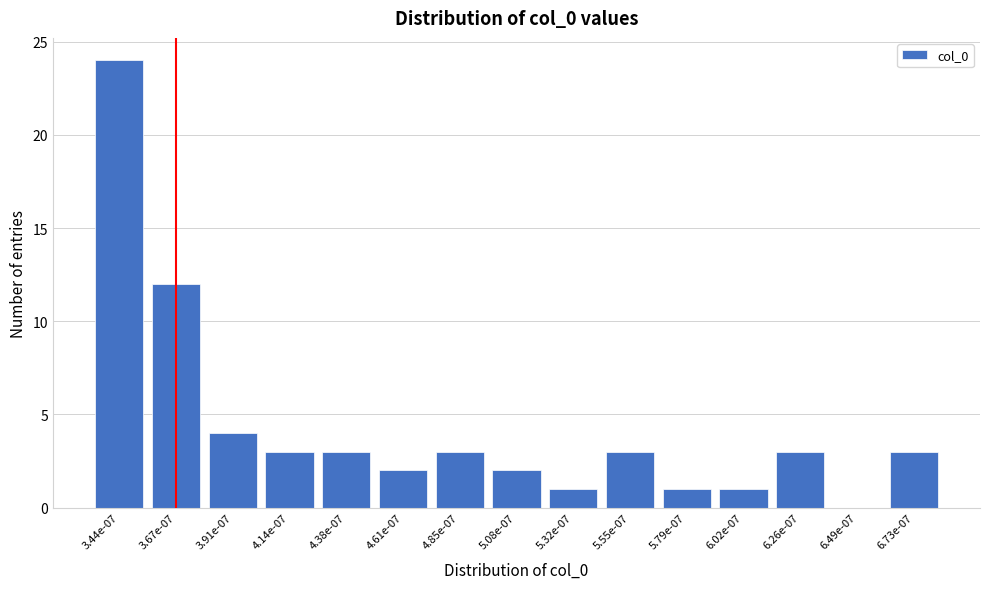

Reading left to right, extract all data points from this chart.

3.44e-07=24	3.67e-07=12	3.91e-07=4	4.14e-07=3	4.38e-07=3	4.61e-07=2	4.85e-07=3	5.08e-07=2	5.32e-07=1	5.55e-07=3	5.79e-07=1	6.02e-07=1	6.26e-07=3	6.49e-07=0	6.73e-07=3